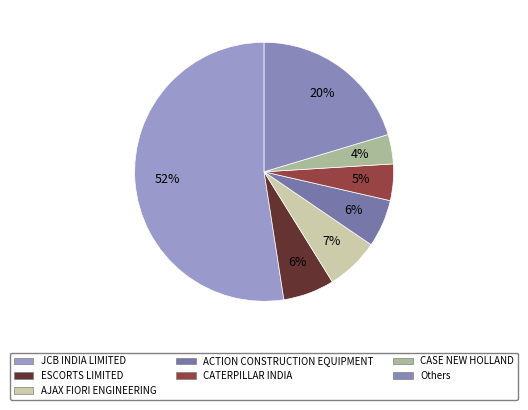

Which category accounts for the majority?

JCB INDIA LIMITED